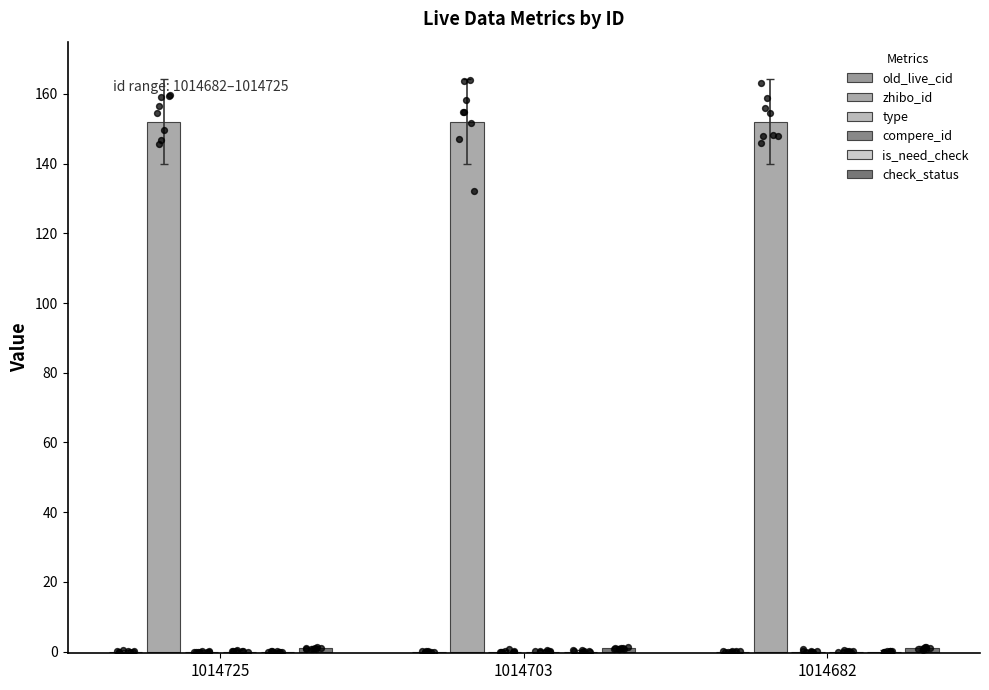

Which series has the largest Y range (max minus min)?

old_live_cid